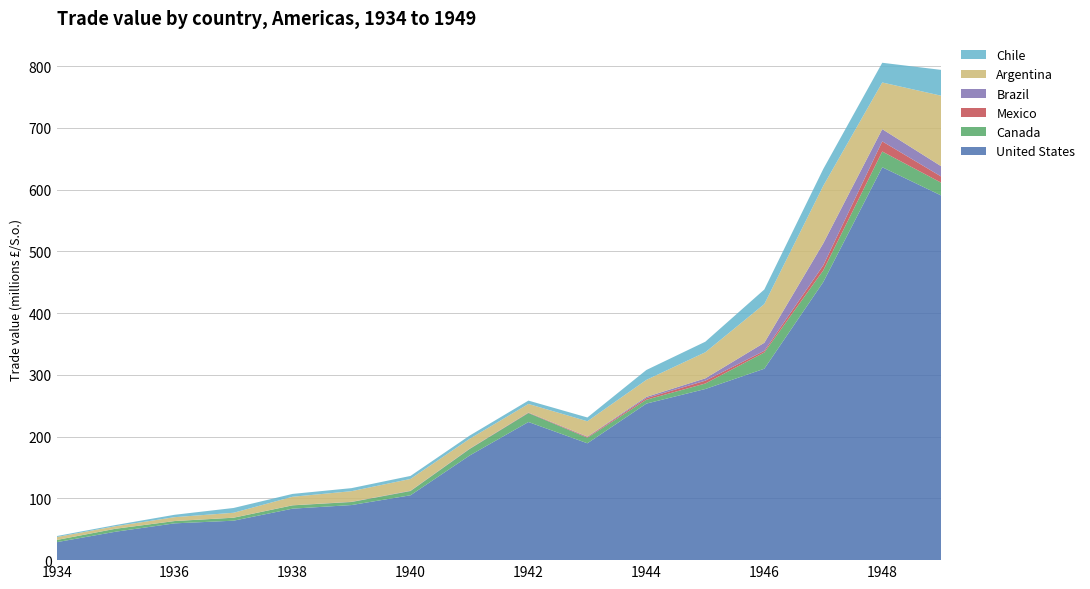

Reading right to left, extract all data points from this chart.

United States: 1949=590655957	1948=636449660	1947=450513037	1946=310055954	1945=277226243	1944=253558456	1943=189263355	1942=223748471	1941=169312114	1940=105067360	1939=89227426	1938=83397470	1937=63901121	1936=59582470	1935=46060625	1934=29079757
Canada: 1949=20725574	1948=25462114	1947=18882701	1946=26318096	1945=8907452	1944=6300123	1943=9032654	1942=14568732	1941=10512871	1940=6847415	1939=4914590	1938=5318995	1937=4768151	1936=3704995	1935=4766449	1934=3549851
Mexico: 1949=9992870	1948=16477284	1947=8180627	1946=2676679	1945=4553971	1944=2555230	1943=1205207	1942=572227	1941=196489	1940=111022	1939=68196	1938=48614	1937=19471	1936=21110	1935=11058	1934=3837
Brazil: 1949=16634882	1948=19762389	1947=35654864	1946=13063050	1945=3808359	1944=2018243	1943=626304	1942=266263	1941=403013	1940=407446	1939=298247	1938=113764	1937=126999	1936=63612	1935=84637	1934=34940
Argentina: 1949=114274295	1948=75582670	1947=93153229	1946=62678728	1945=42261763	1944=27556195	1943=24809659	1942=13852070	1941=15900644	1940=19092769	1939=17202937	1938=13781063	1937=7920301	1936=6238078	1935=4058217	1934=4767357
Chile: 1949=41834943	1948=31945635	1947=27240946	1946=23594552	1945=17076794	1944=16025048	1943=6148518	1942=5421885	1941=5224698	1940=4869029	1939=4917916	1938=4618415	1937=7766030	1936=3876634	1935=1900193	1934=1537705